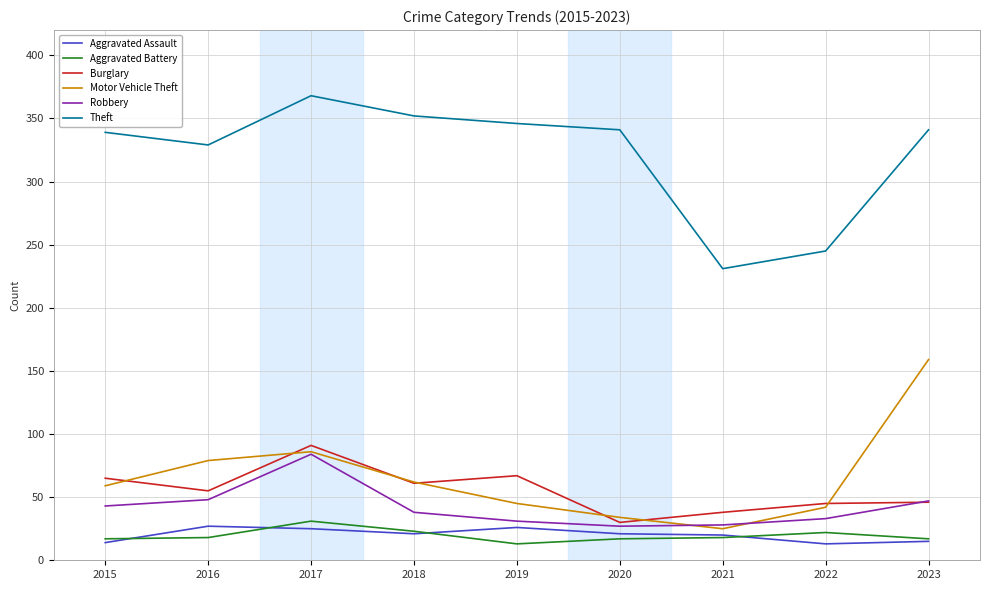

At which category does Robbery reach its first local peak?

2017